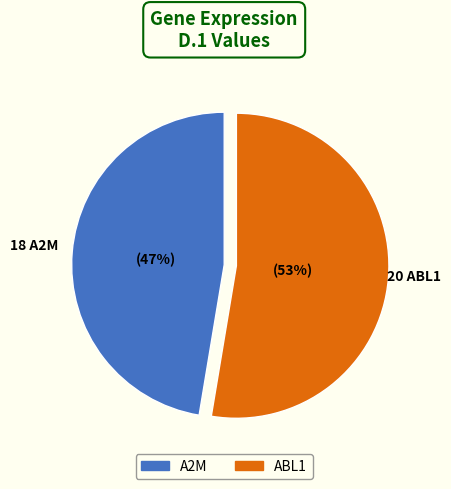

What is the majority slice?

ABL1